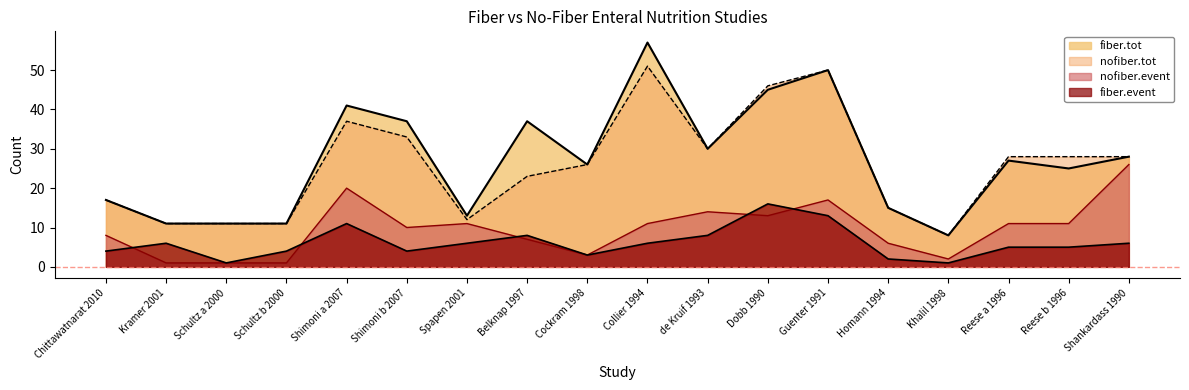

Which series has the largest range (max minus min)?

fiber.tot